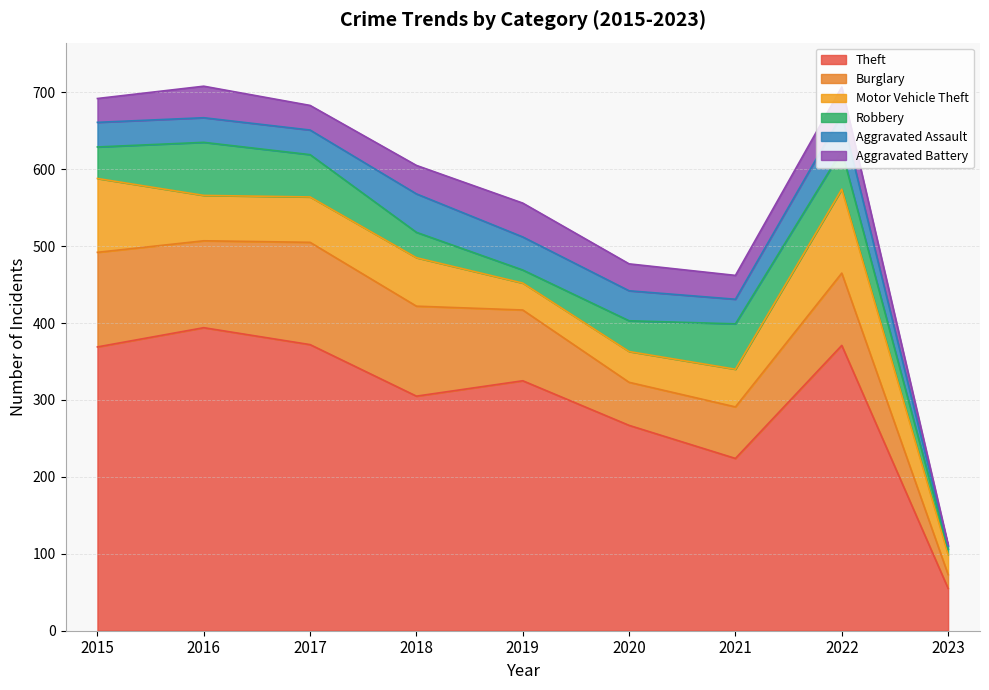

What is the value of the Robbery point at the 6th from the left?

40